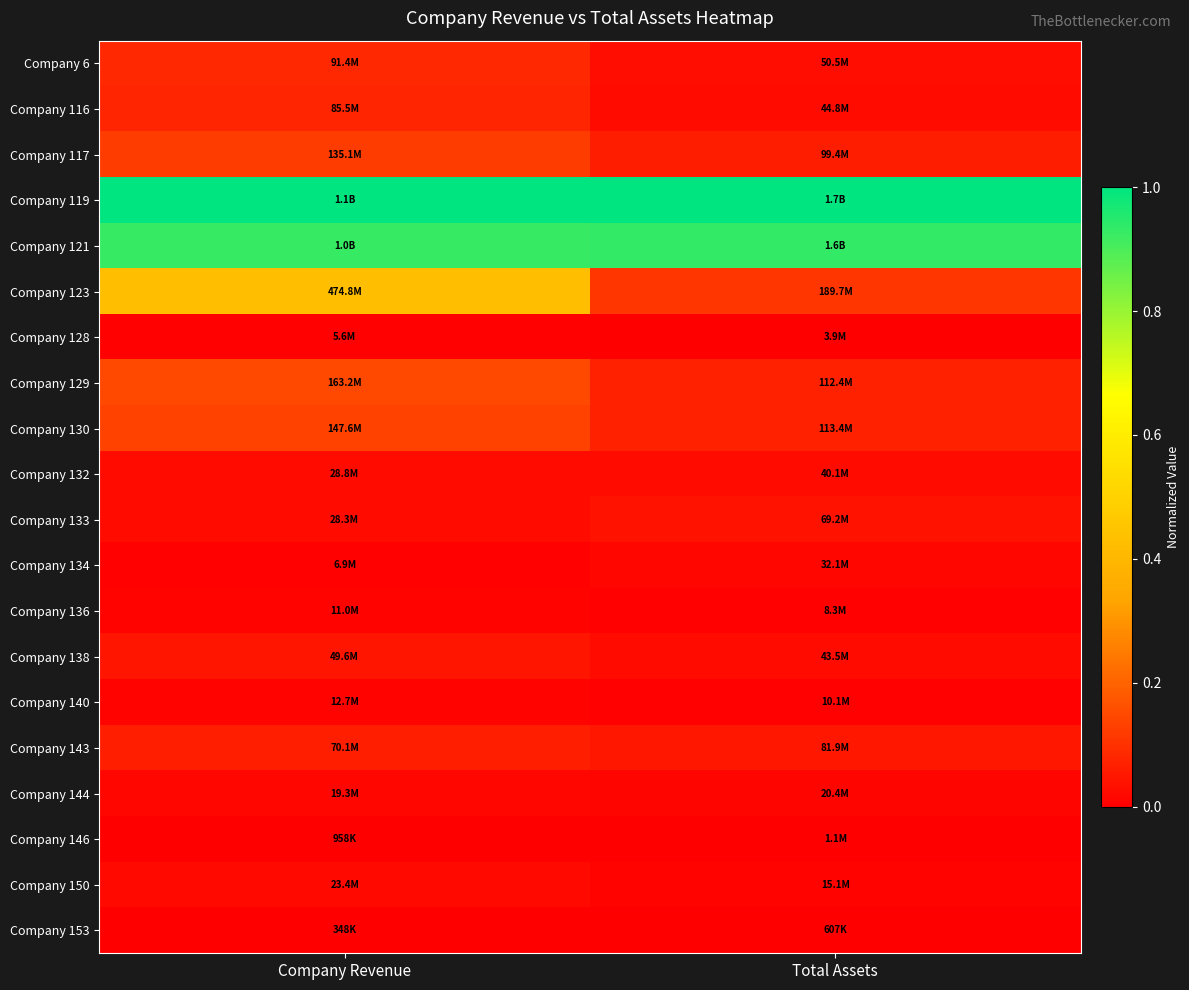

At which category does the chart reach its minimum across all series?

Company Revenue